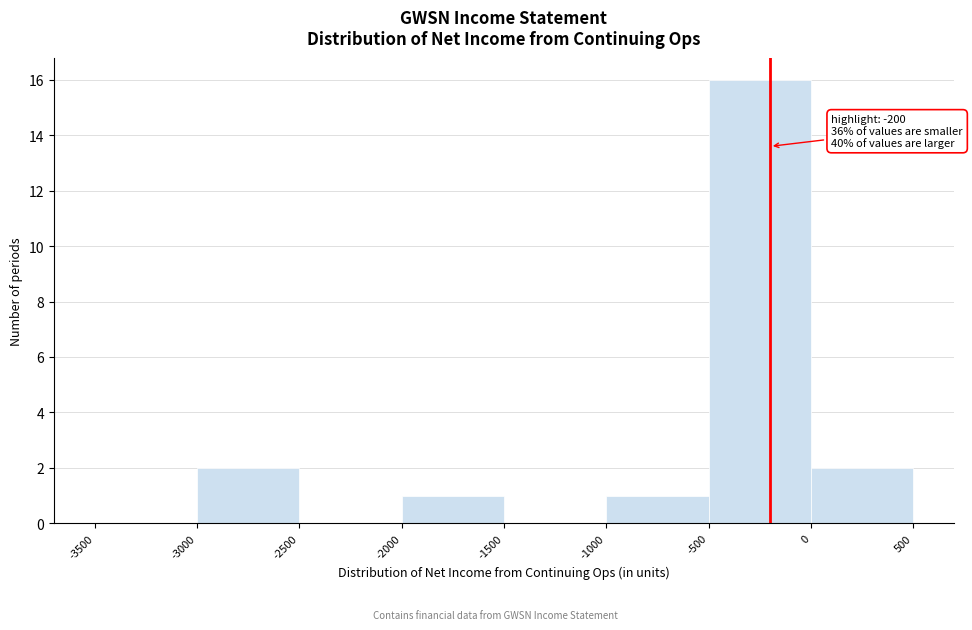

Over which range of the x-axis is the bar tallest?

-500 to 0